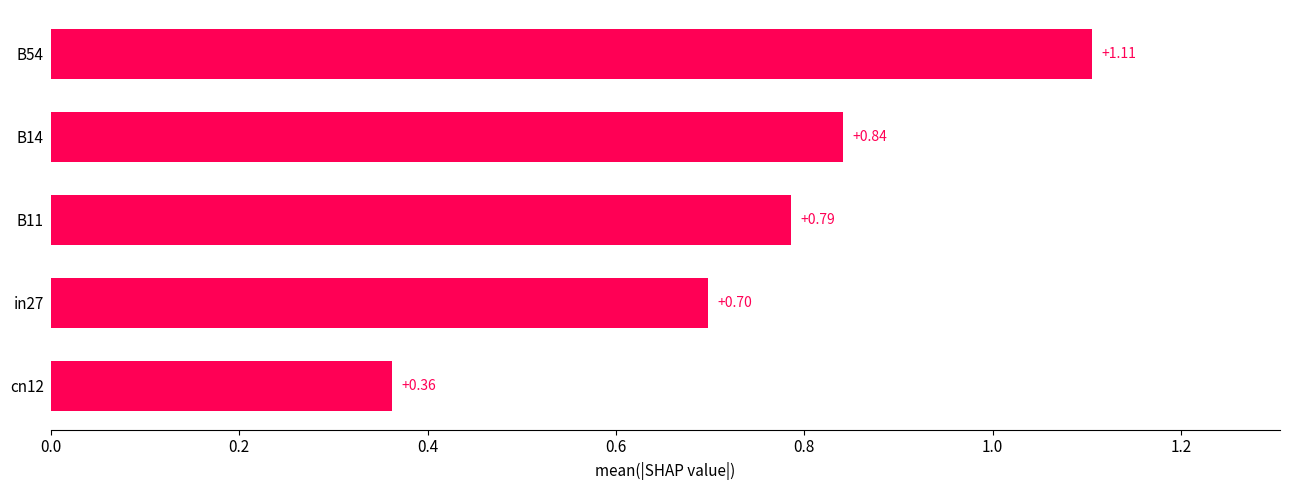

Between B11 and in27, which is larger?

B11